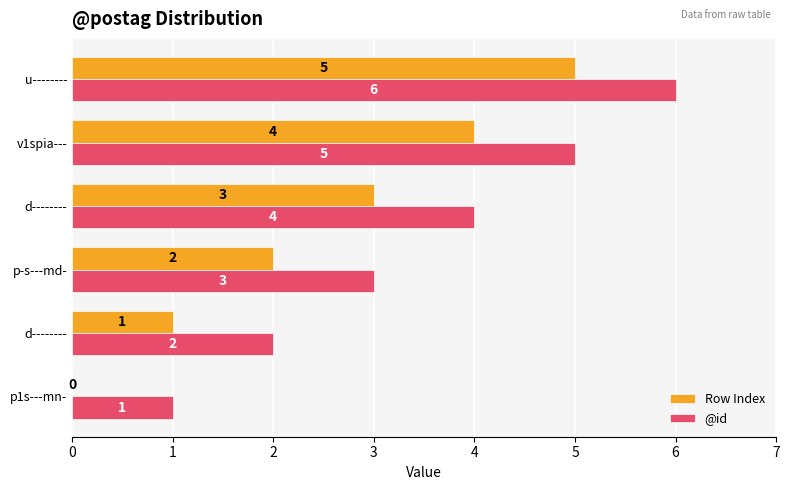

How many categories are shown in the chart?

6